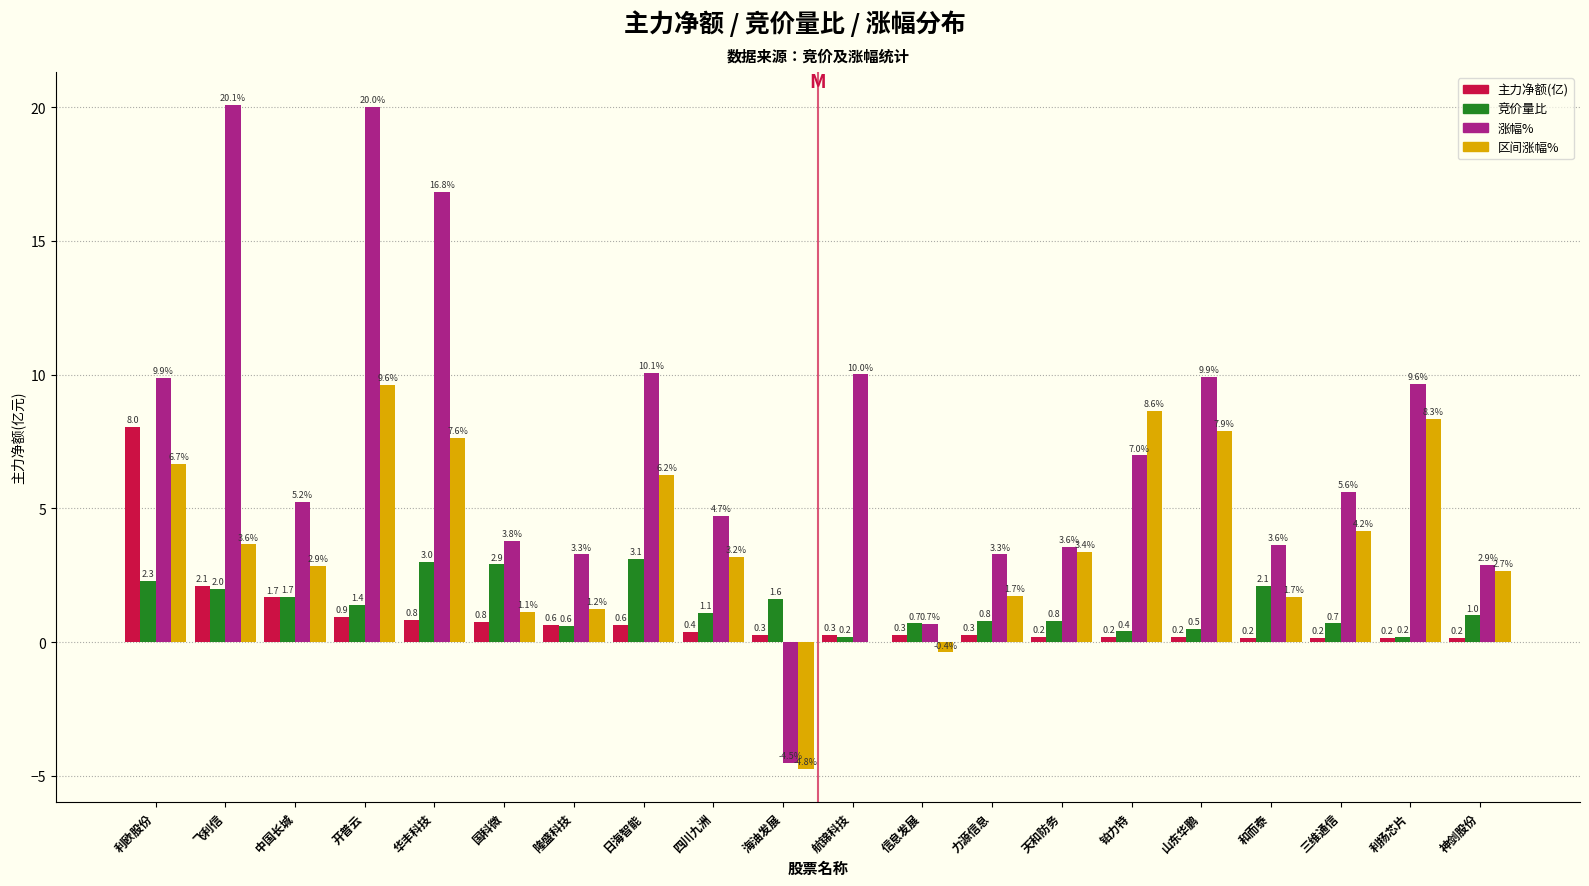

What is the sum of all 涨幅% values?

145.6